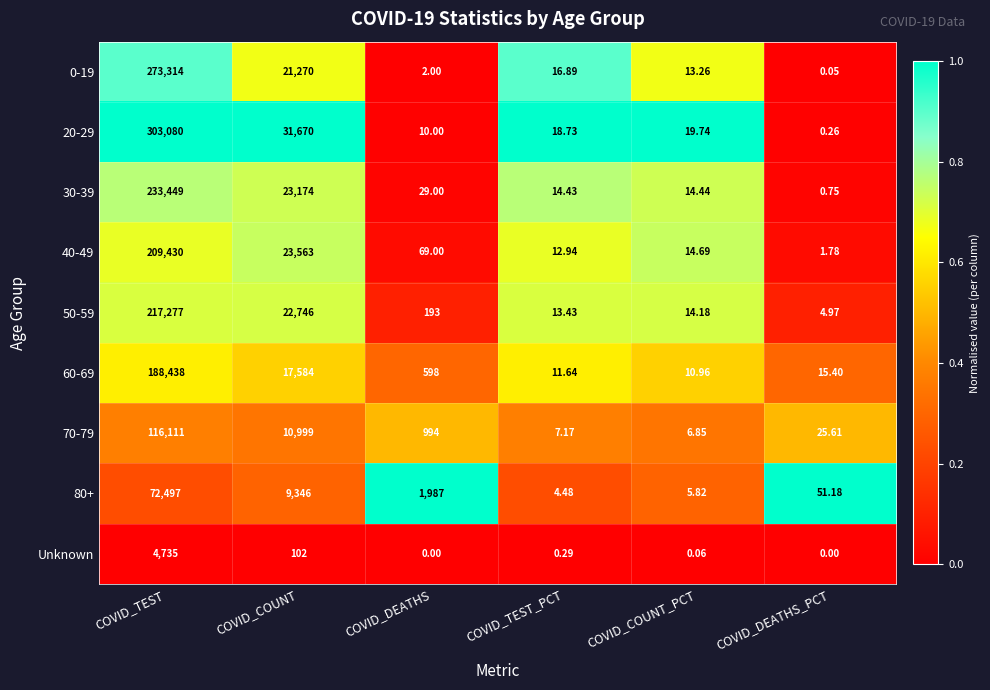

Which series has the largest range (max minus min)?

20-29